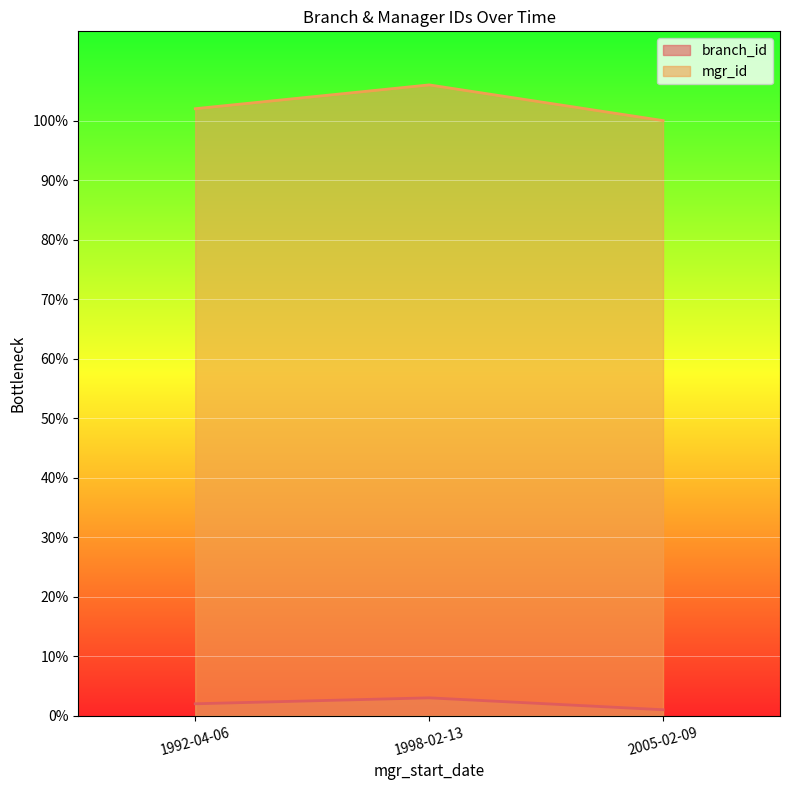

Does the chart display data point markers on the line(s)?

No